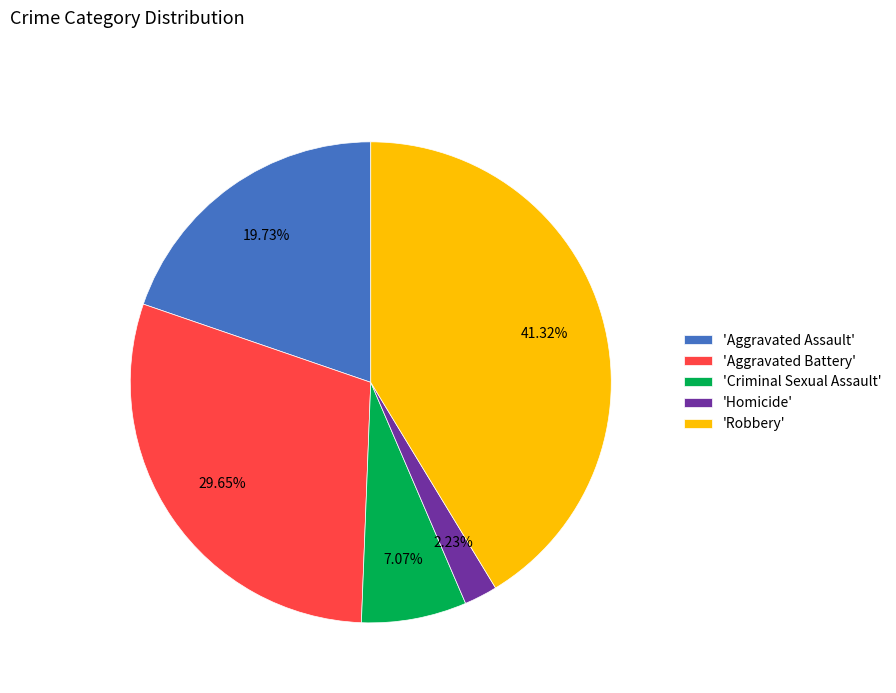

Which has a higher value, 'Aggravated Battery' or 'Homicide'?

'Aggravated Battery'